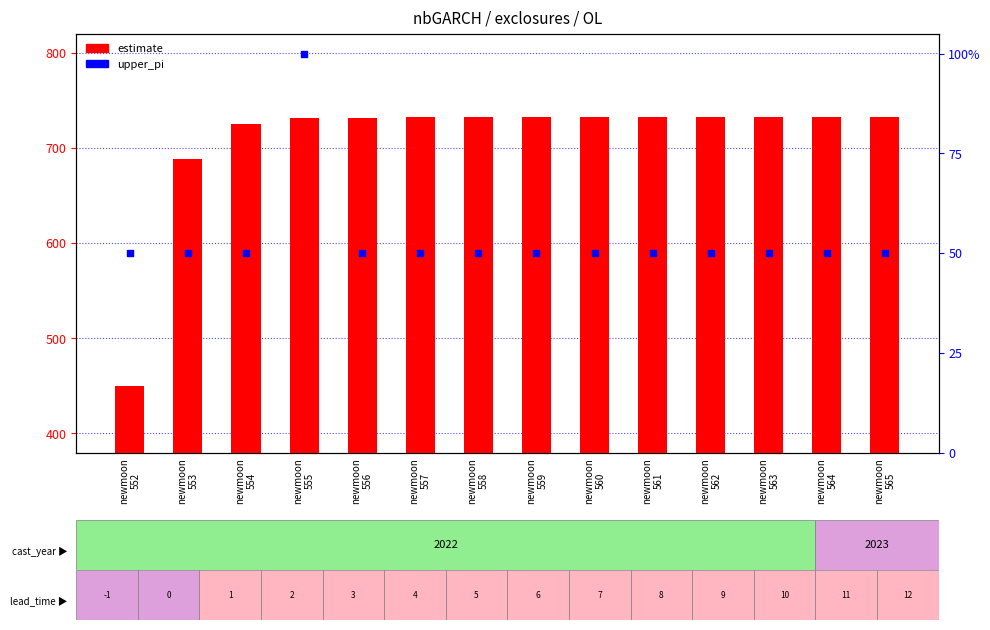

At which category is the sum across all series the highest?

newmoon
555